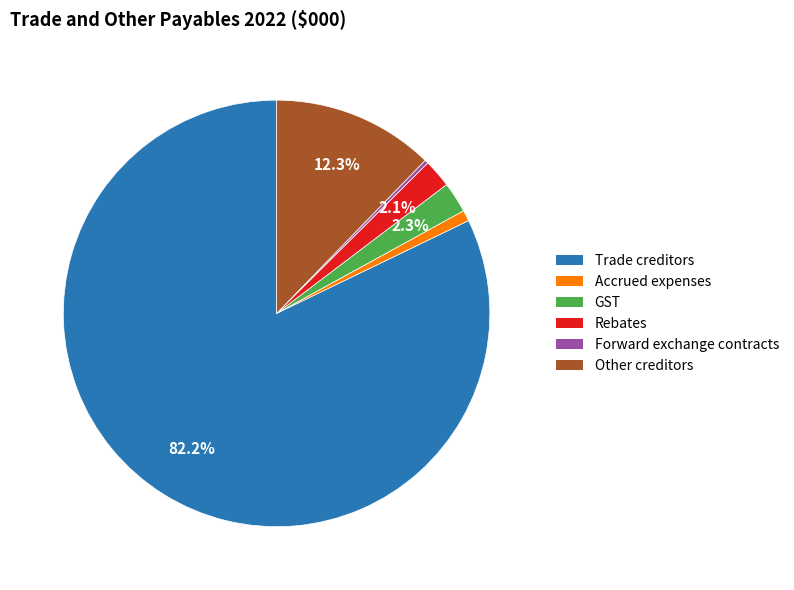

Which slice is the largest?

Trade creditors